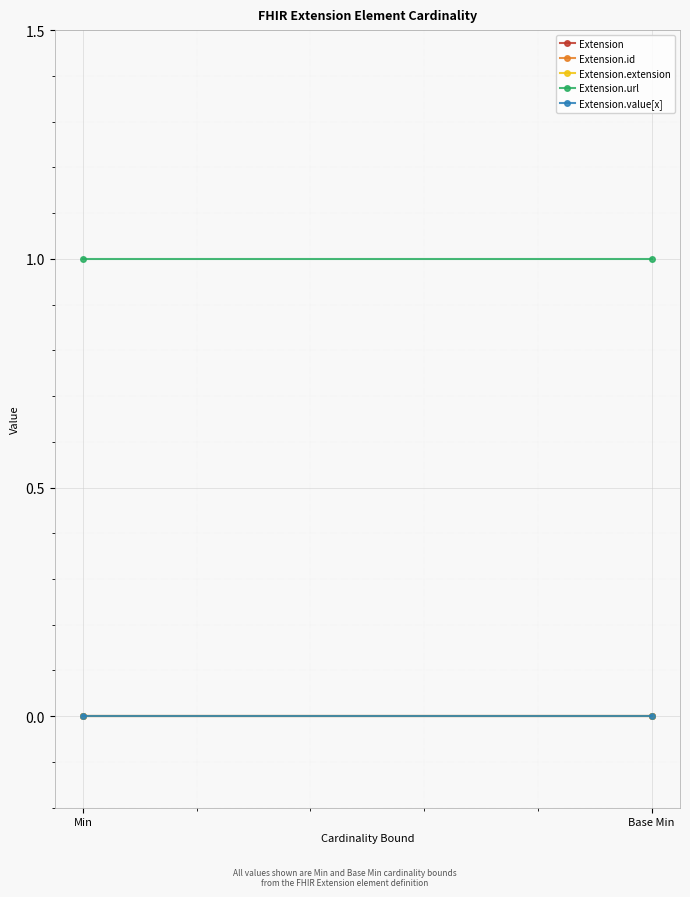

What are all the series names shown in the legend?

Extension, Extension.id, Extension.extension, Extension.url, Extension.value[x]